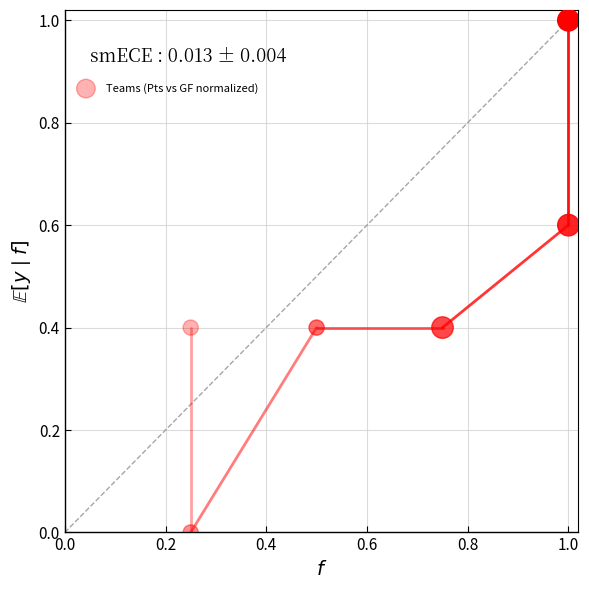

What is the range of Y values (max minus min)?

1.0